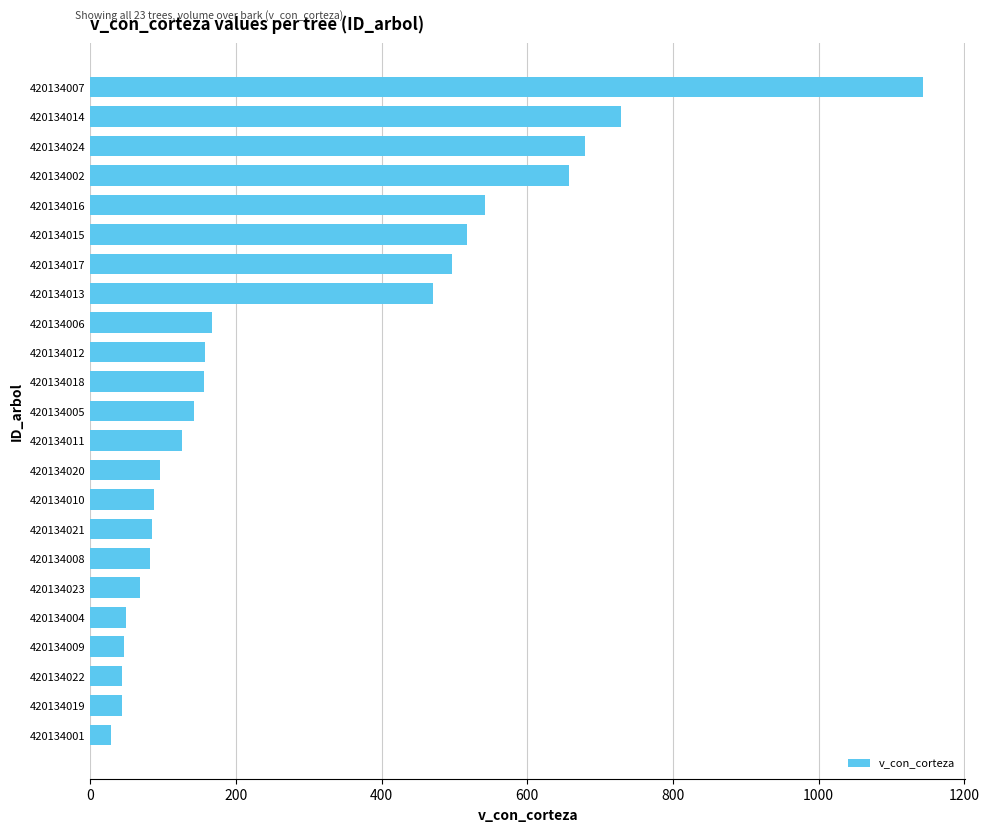

What is the difference between the maximum and minimum values?

1114.8